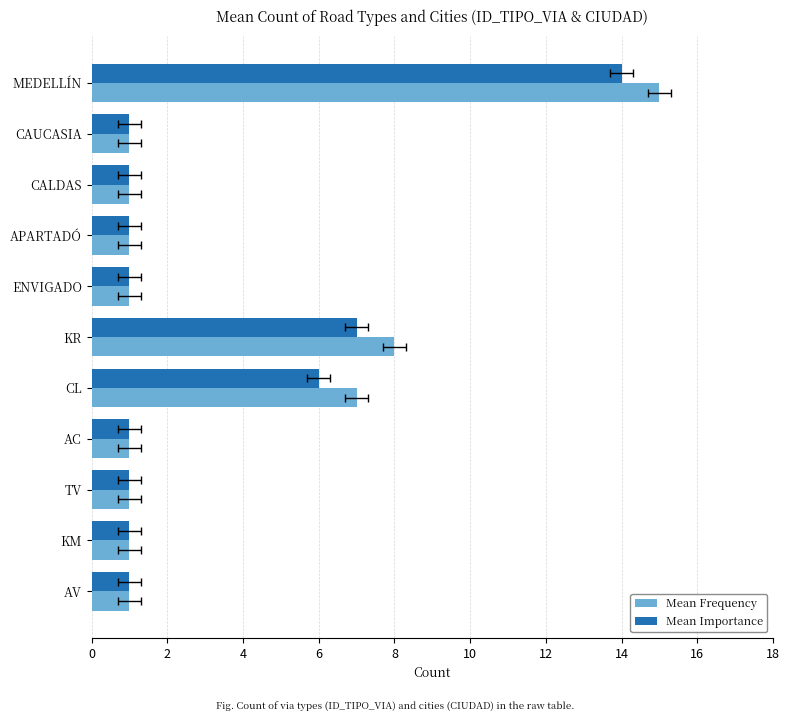

What is the sum of all Mean Importance values?

35